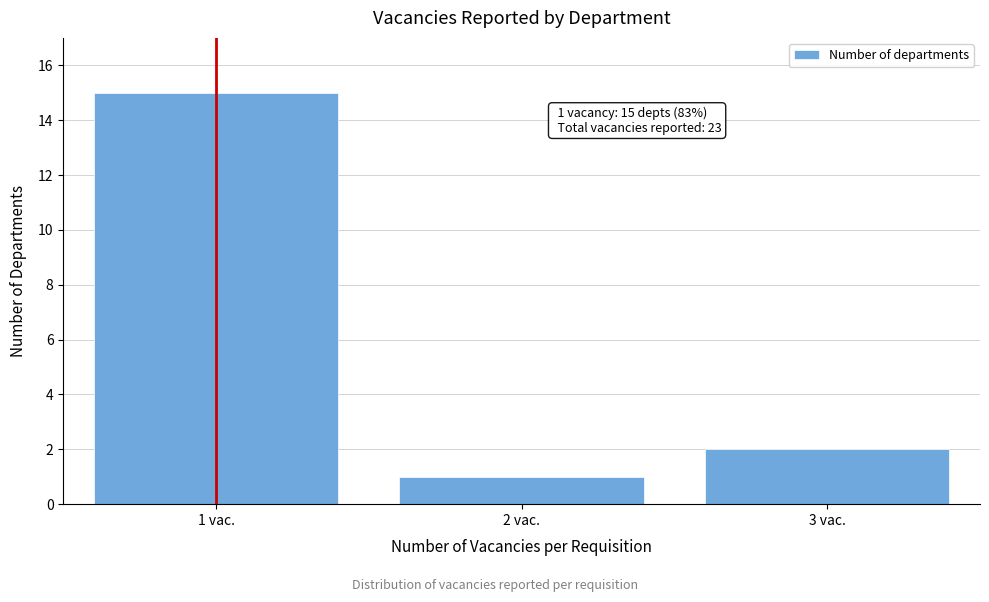

Reading right to left, transcribe all the data shown in this chart.

3 vac.=2	2 vac.=1	1 vac.=15